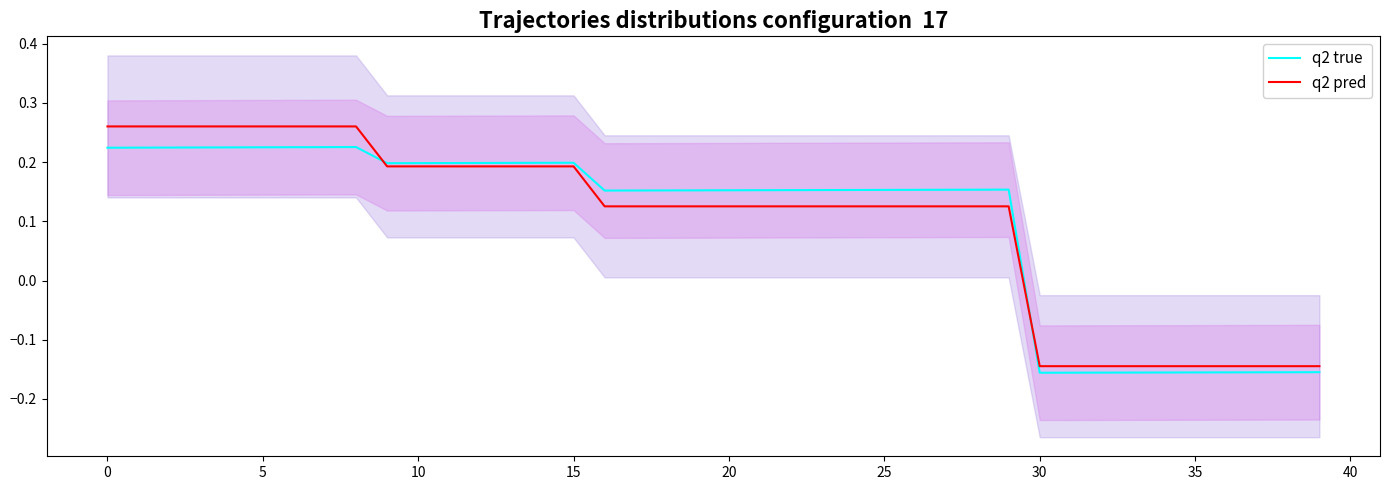

At 26, list the series in order from largest to smallest.

q2 true, q2 pred